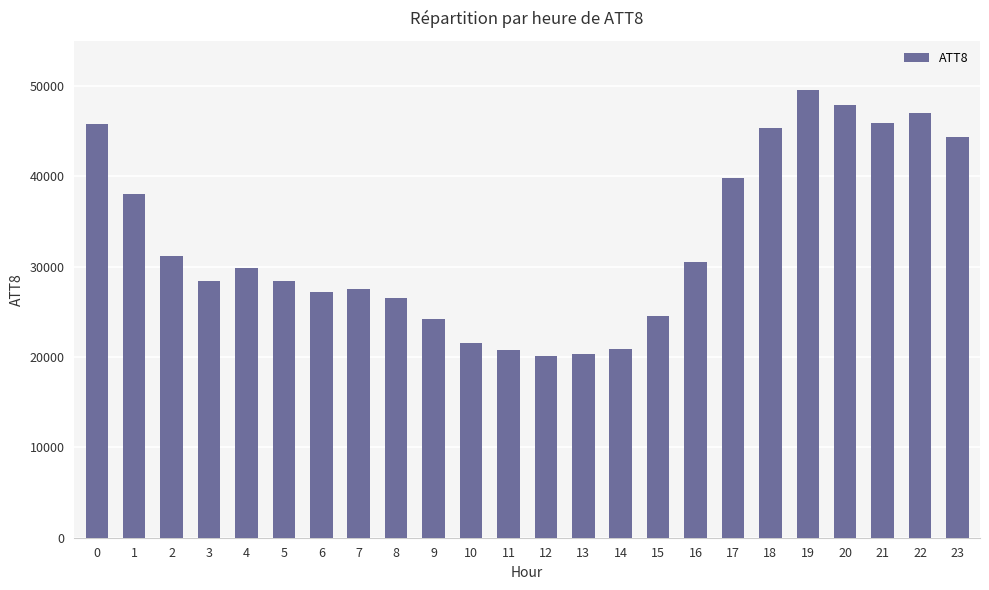

What is the average value?

32733